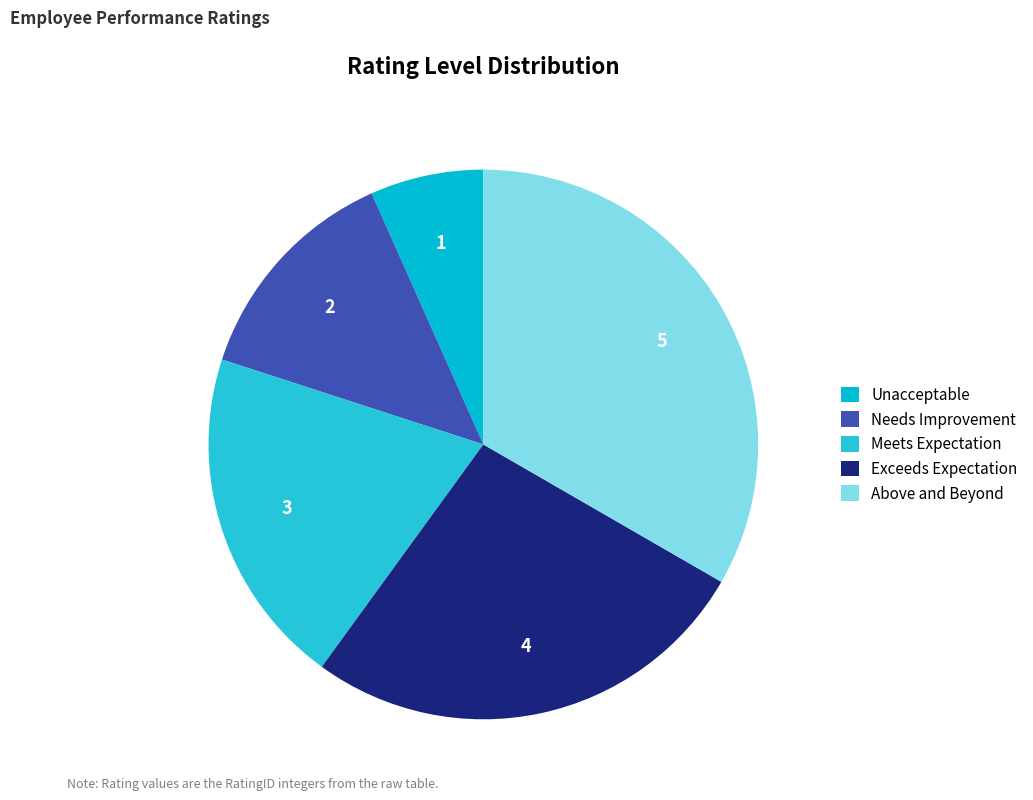

Which has a higher value, Unacceptable or Exceeds Expectation?

Exceeds Expectation